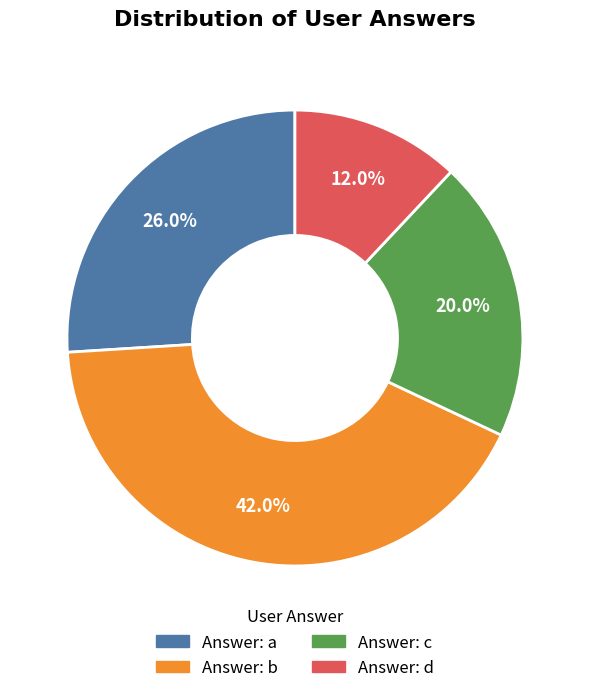

Is there a majority slice in this chart?

No